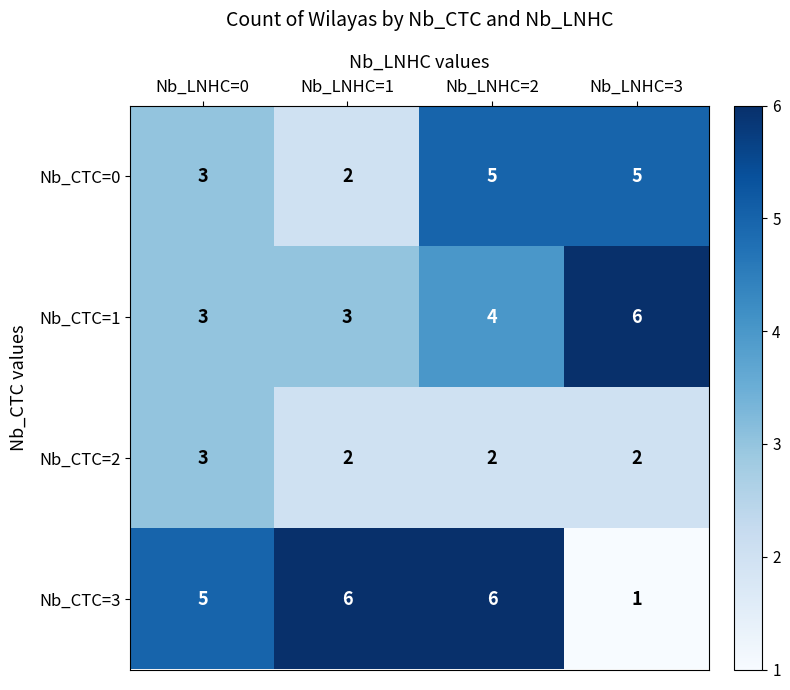

True or false: Nb_CTC=1 has a value of 6 at Nb_LNHC=3.

True